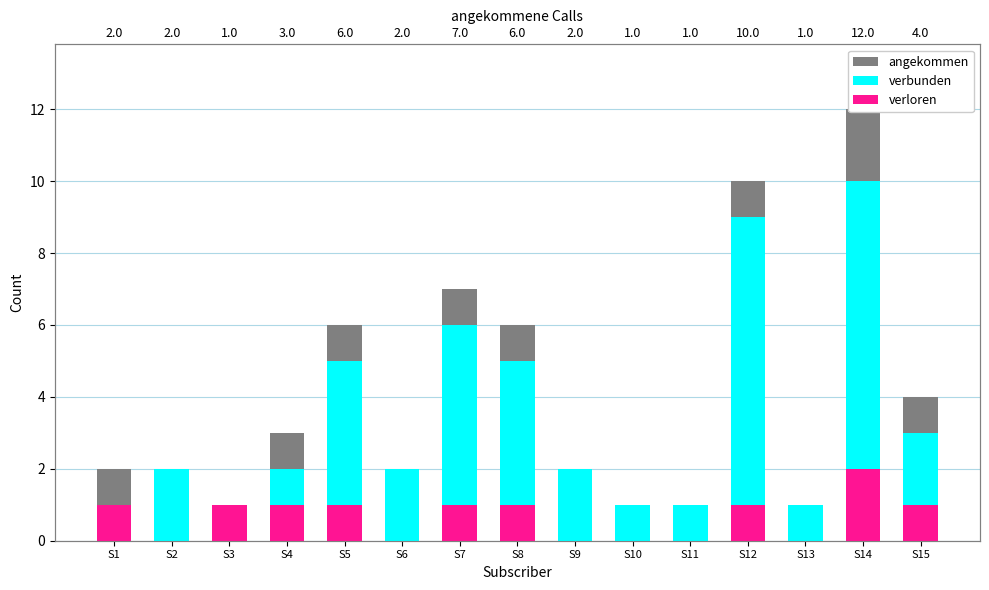

At which category does the chart reach its minimum across all series?

S3